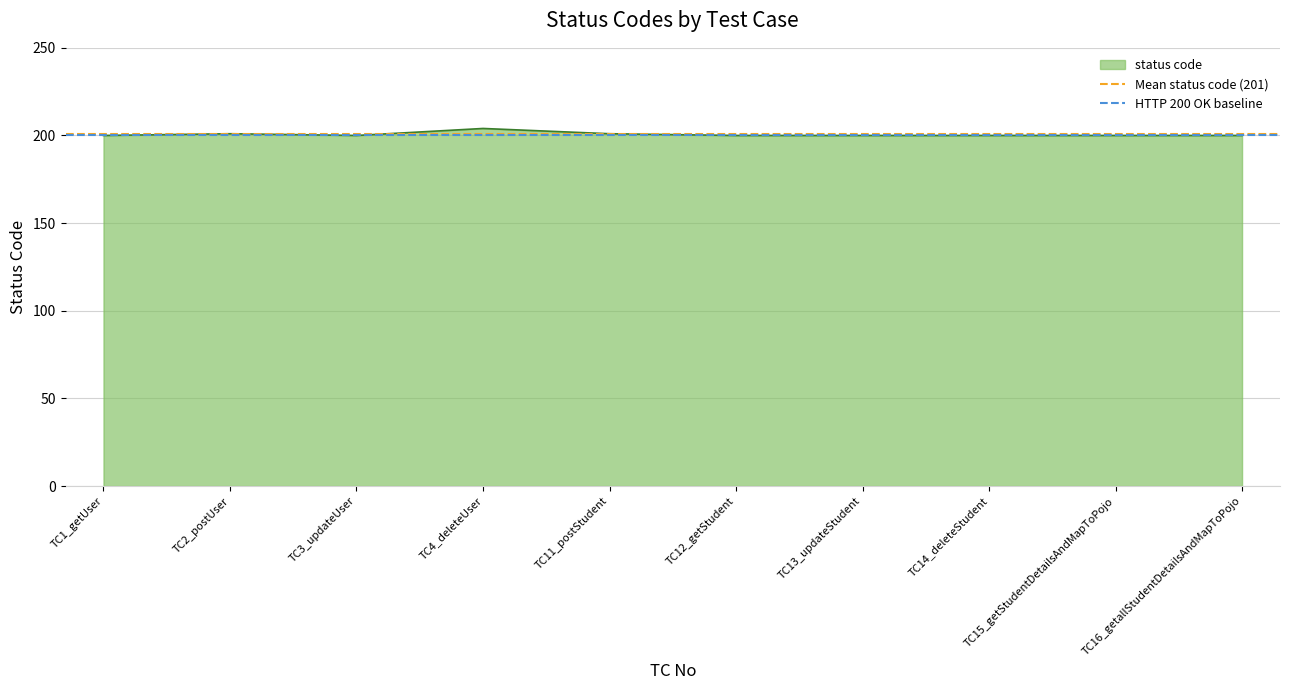

What is the maximum value for Mean status code (201)?

200.6